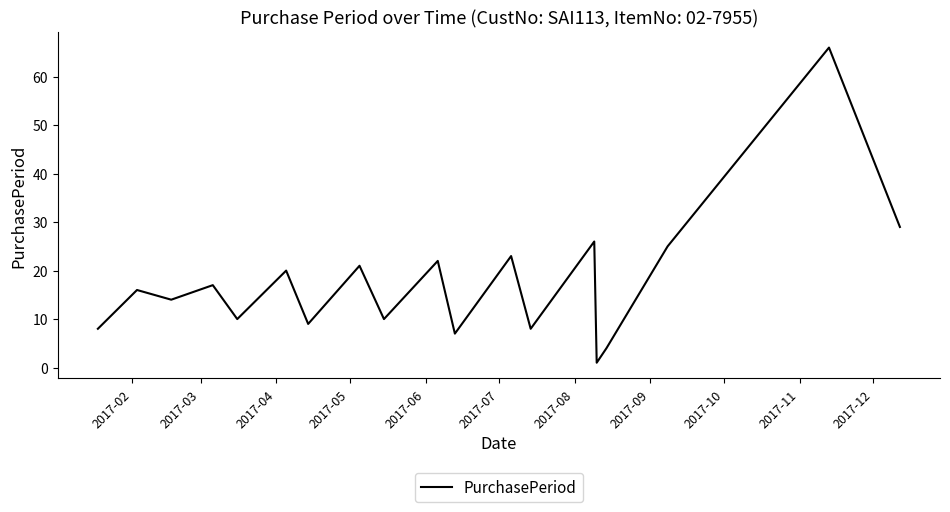

What is the difference between the maximum and minimum values?

65